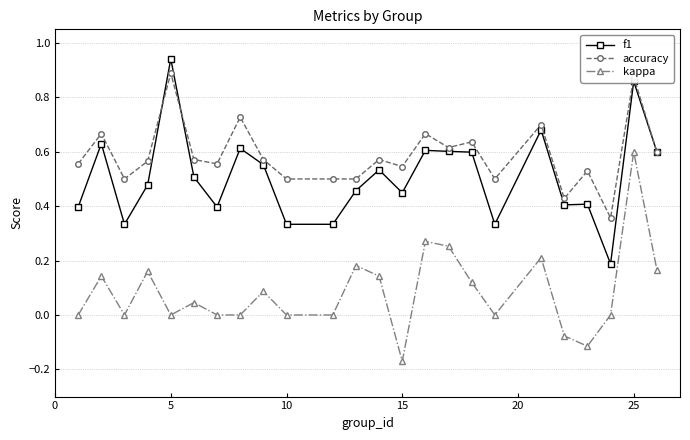

List the series in order of their overall mean, lowest first.

kappa, f1, accuracy